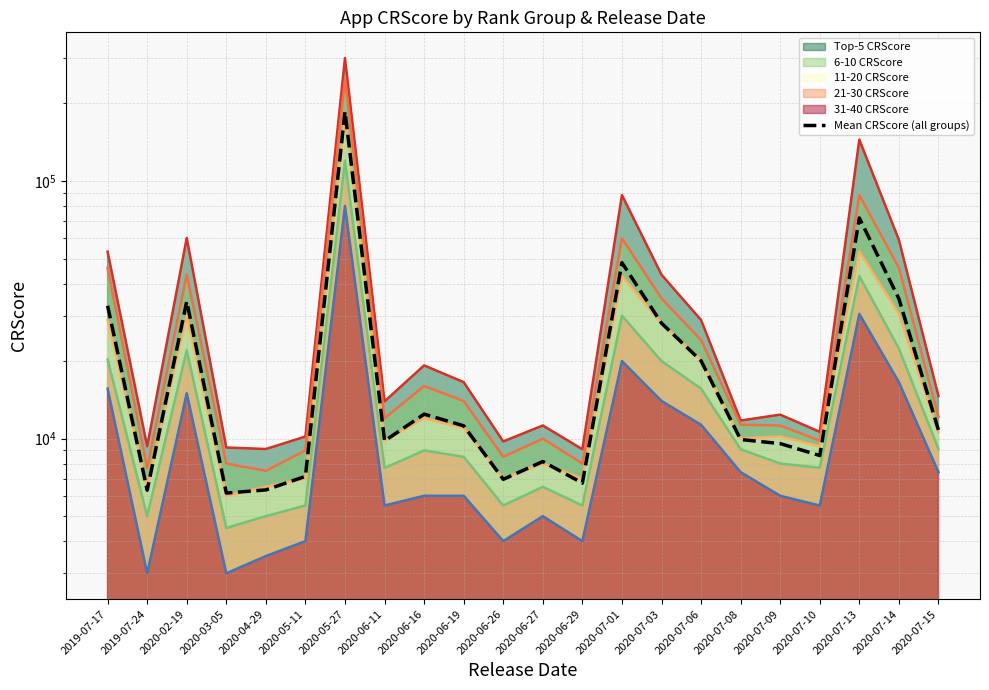

What is the change in value from 2020-06-27 to 2020-06-29?

-1430.0